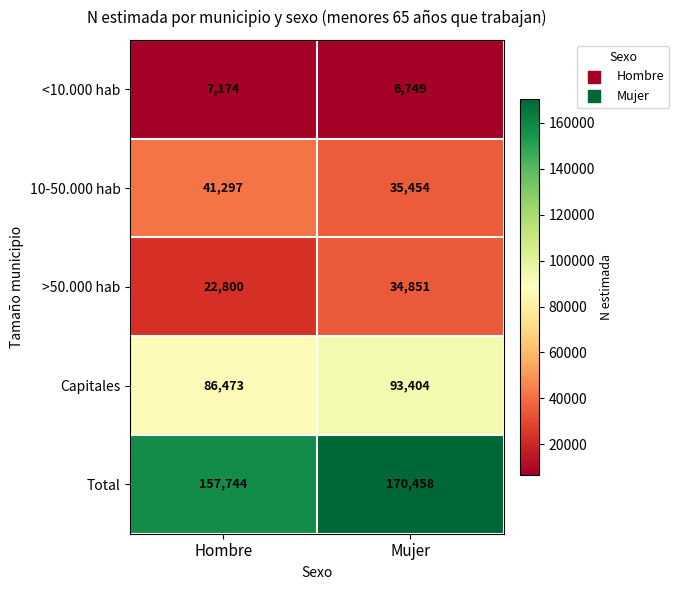

What is the smallest value displayed?

6749